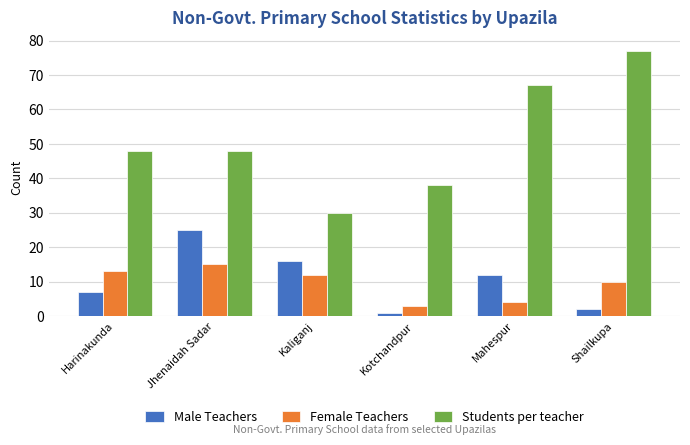

What is the label of the 3rd bar from the right?

Kotchandpur